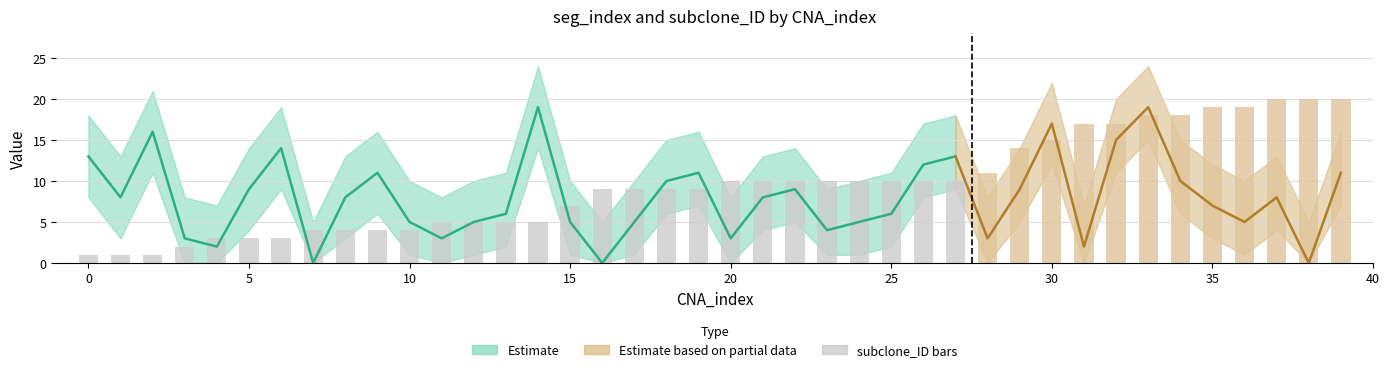

What is the value of the seg_index bar at the 26th from the left?

6